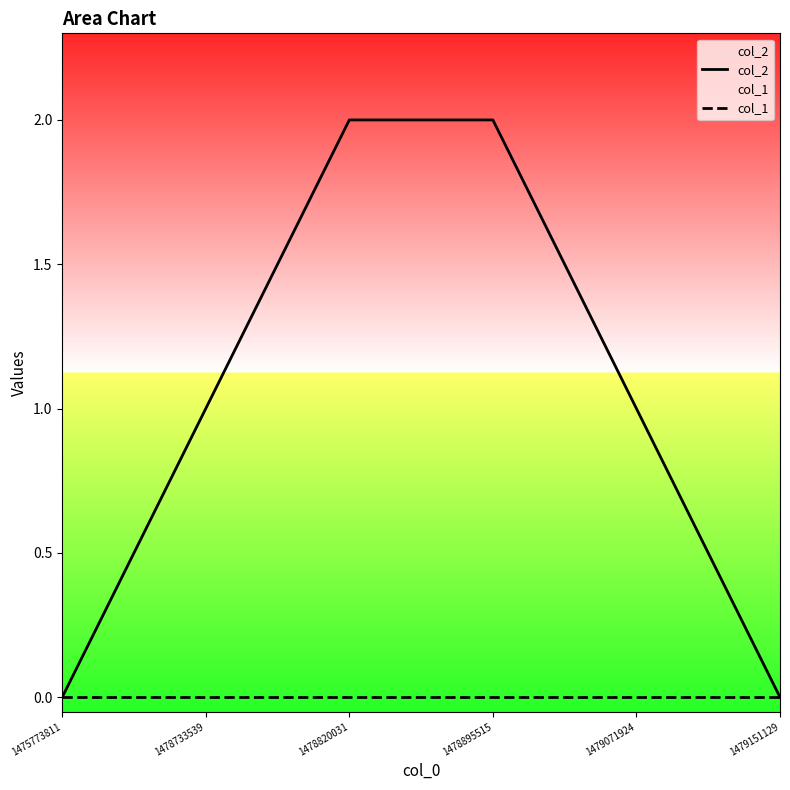

The col_2 series shows 0 at 1475773811. True or false?

True